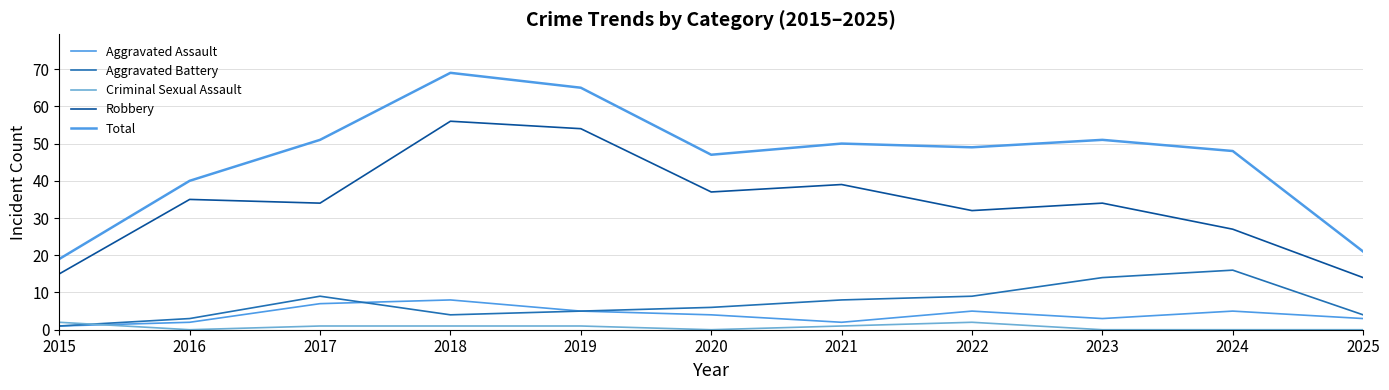

Does the chart display data point markers on the line(s)?

No